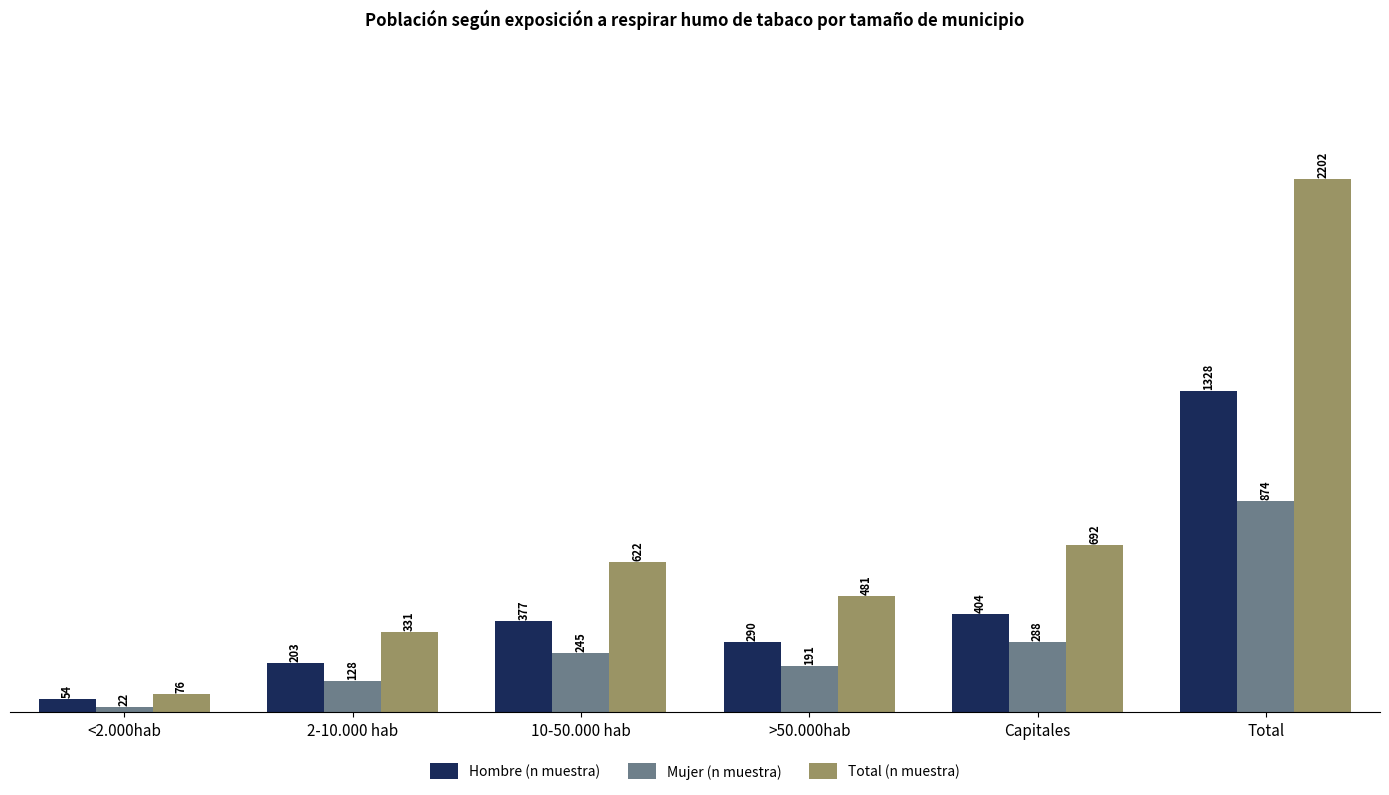

List the series in order of their overall mean, lowest first.

Mujer (n muestra), Hombre (n muestra), Total (n muestra)